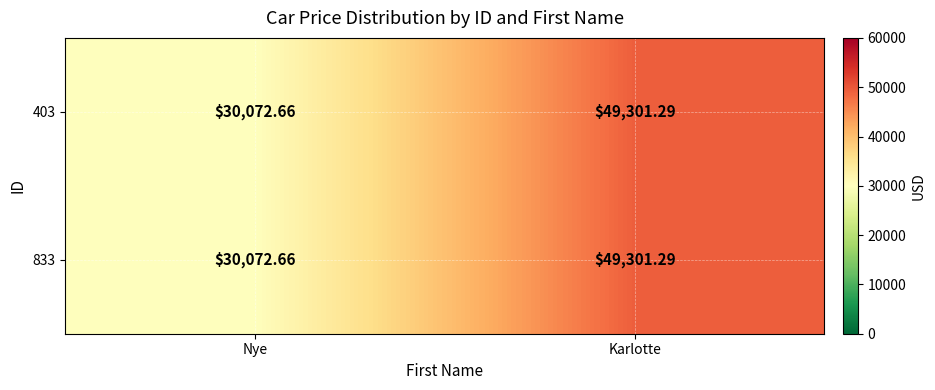

Which category has the lowest value across all series?

Nye